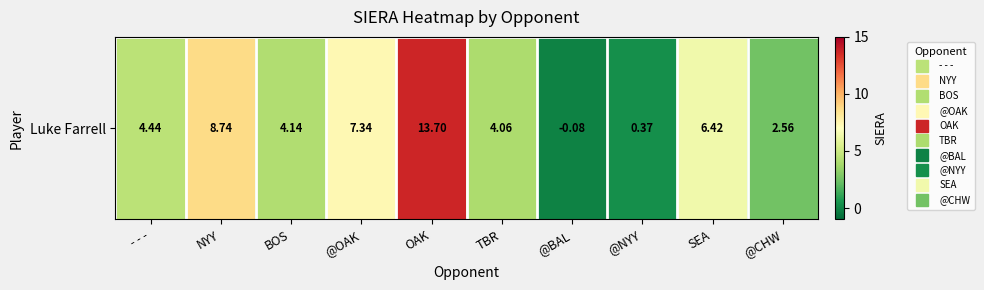

The value at NYY is 4.2. True or false?

False